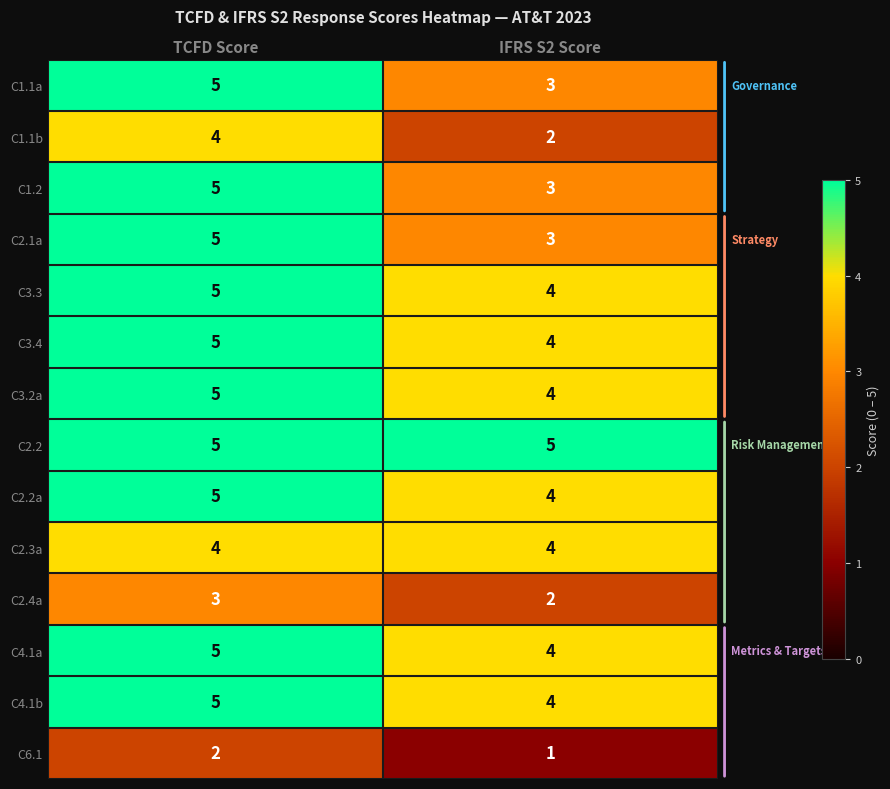

Reading left to right, what are all the values shown in this chart?

C1.1a: 5	3
C1.1b: 4	2
C1.2: 5	3
C2.1a: 5	3
C3.3: 5	4
C3.4: 5	4
C3.2a: 5	4
C2.2: 5	5
C2.2a: 5	4
C2.3a: 4	4
C2.4a: 3	2
C4.1a: 5	4
C4.1b: 5	4
C6.1: 2	1